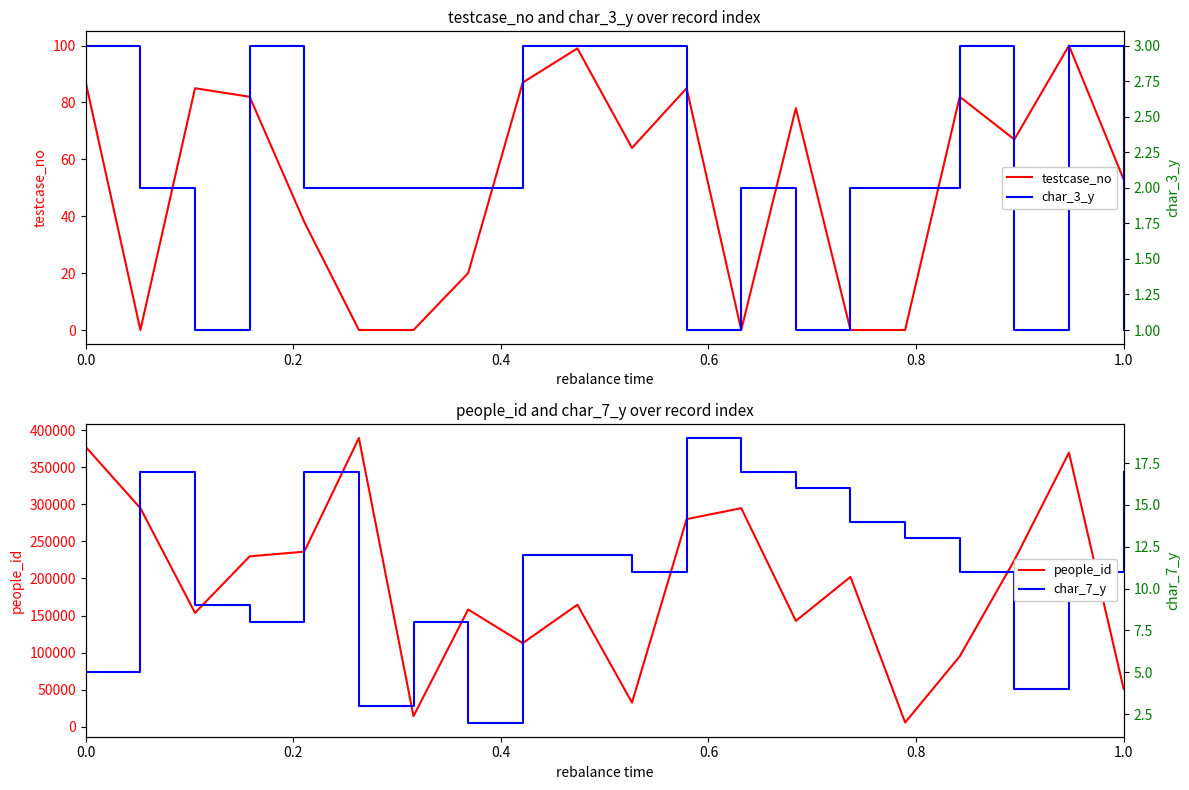

Reading left to right, what are all the values shown in this chart?

testcase_no: 87	0	85	82	38	0	0	20	87	99	64	85	0	78	0	0	82	67	100	53
people_id: 377528	294918	153582	229875	236206	389578	14182	158141	112754	164612	32455	280138	294918	142741	202153	5608	94879	224609	369927	51252
char_3_y: 3	2	1	3	2	2	2	2	3	3	3	1	2	1	2	2	3	1	3	1
char_7_y: 5	17	9	8	17	3	8	2	12	12	11	19	17	16	14	13	11	4	11	17